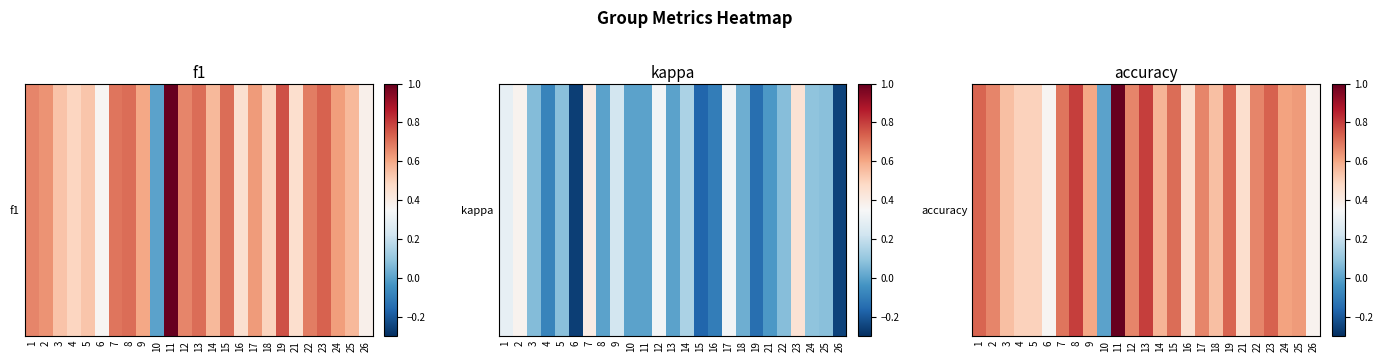

Rank the categories by value from lowest to highest.

10, 6, 26, 16, 21, 4, 5, 3, 18, 14, 9, 24, 25, 2, 12, 17, 22, 7, 15, 1, 19, 23, 8, 13, 11